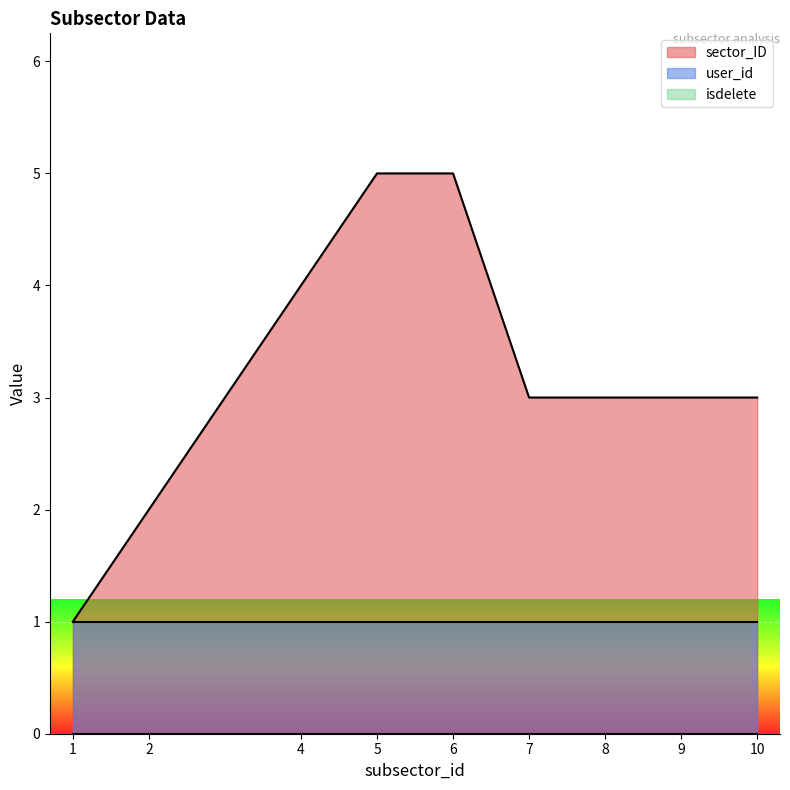

Rank the series at 8 from highest to lowest value.

sector_ID, user_id, isdelete